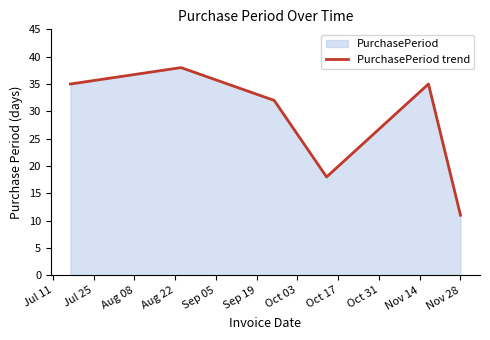

What is the average value?

28